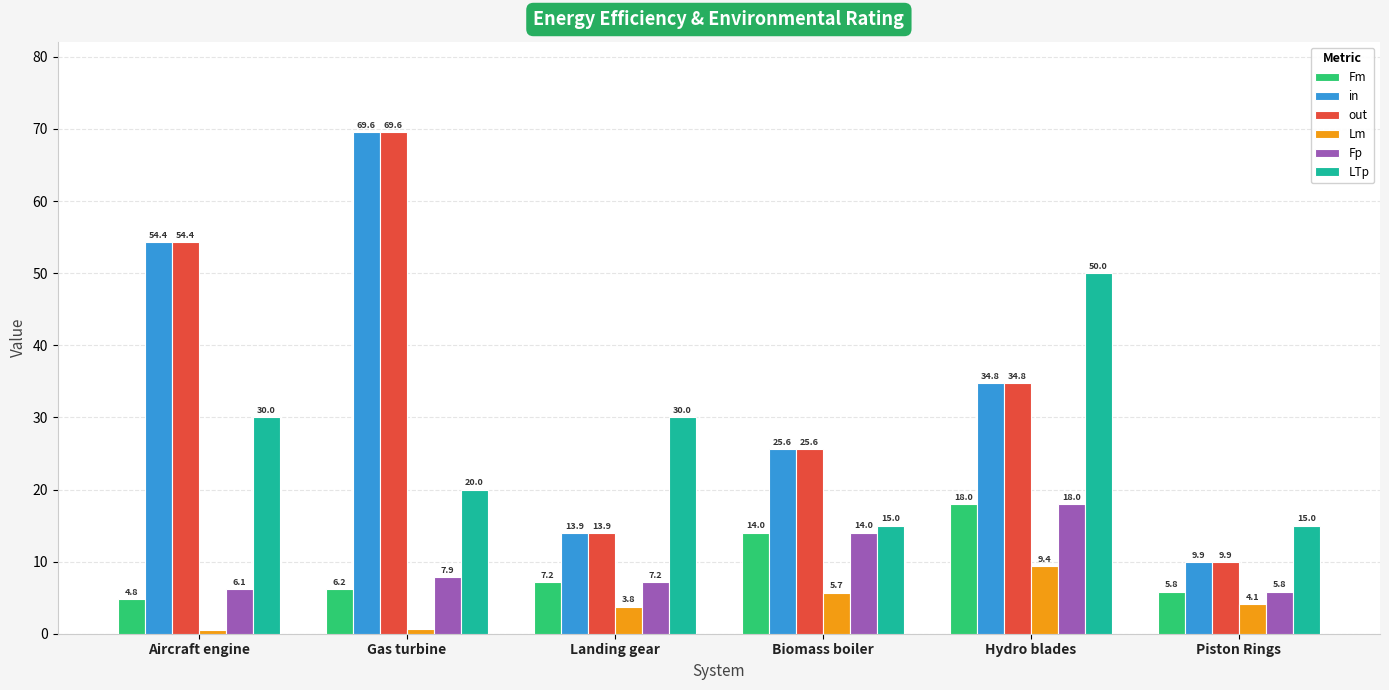

Between Hydro blades and Piston Rings, which series saw the biggest shift?

LTp